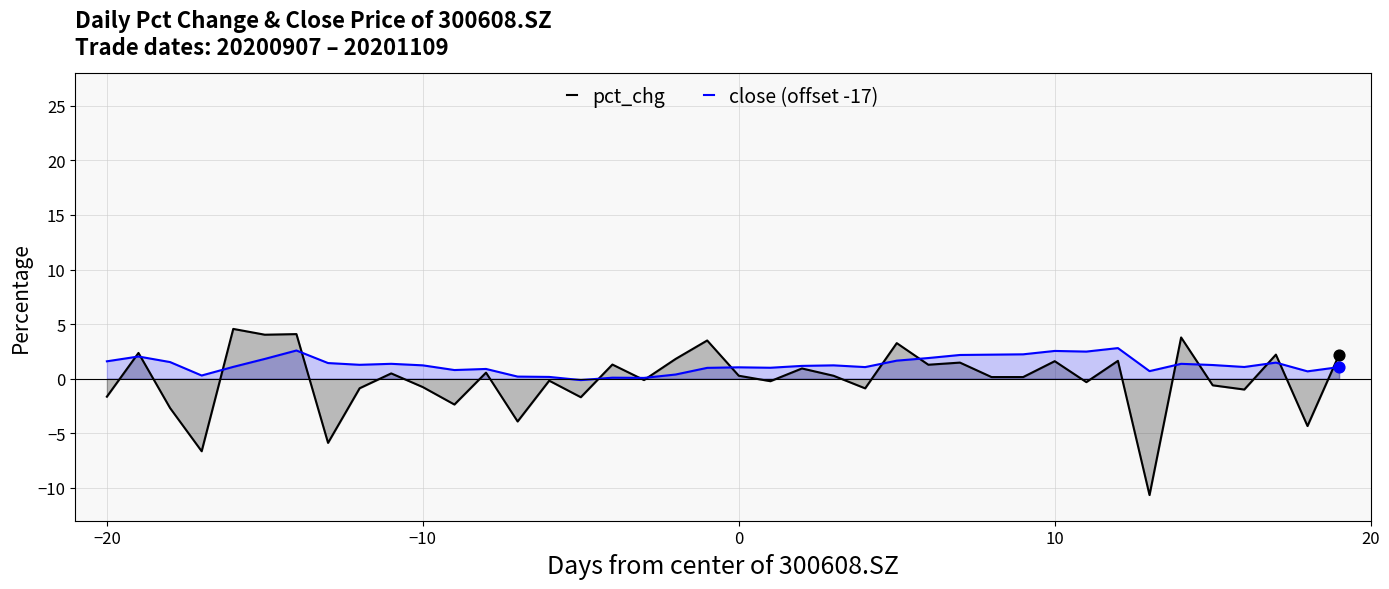

Which series has the largest range (max minus min)?

pct_chg